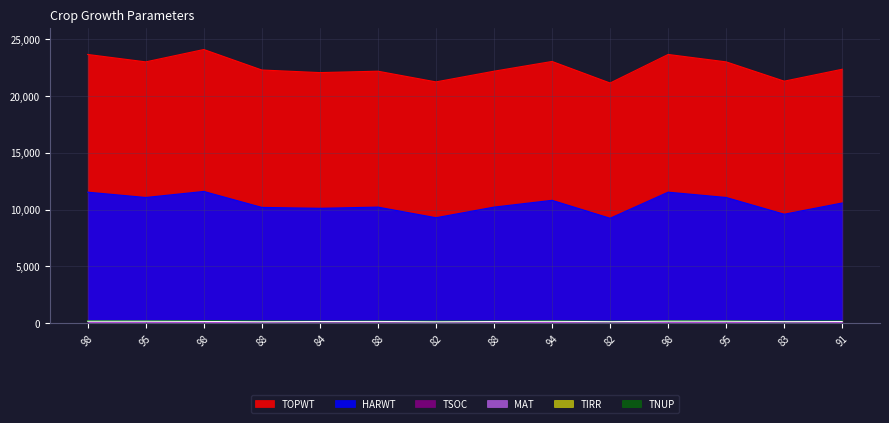

Which label corresponds to the smallest value in the chart?

82